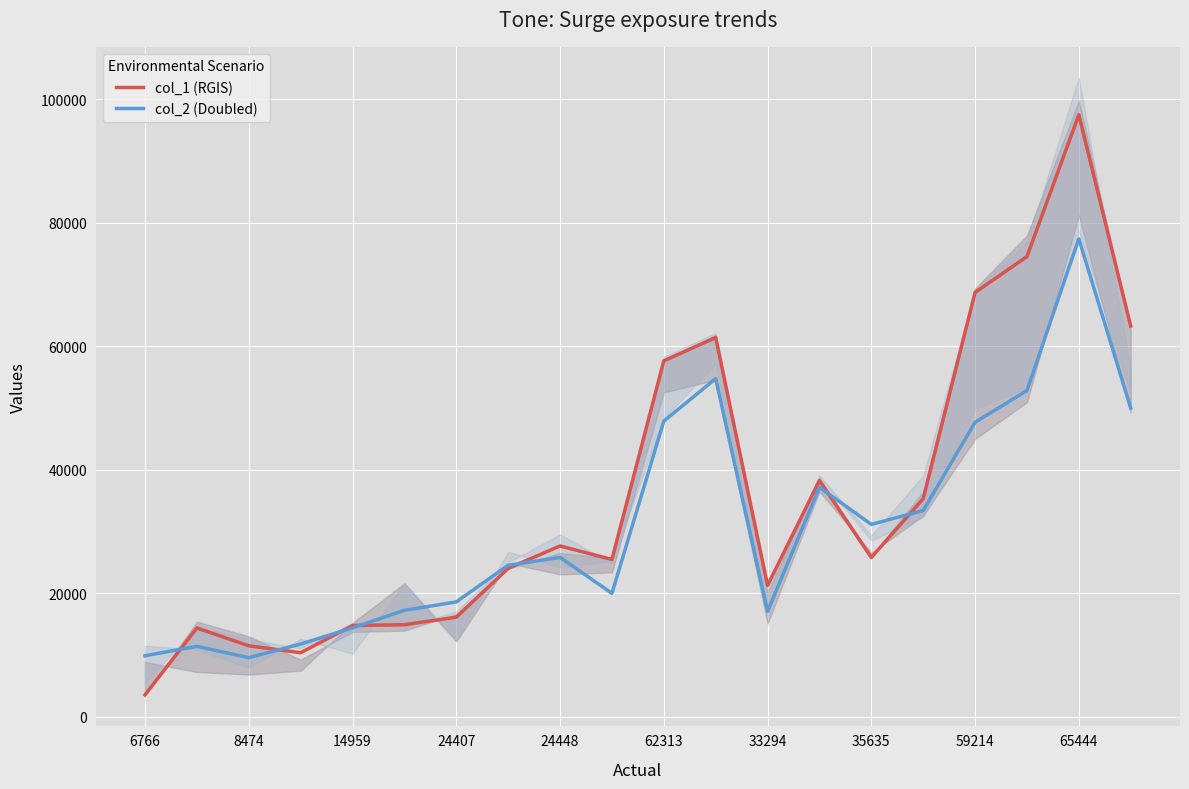

True or false: col_2 (Doubled) has more than 2 interior local peaks.

True